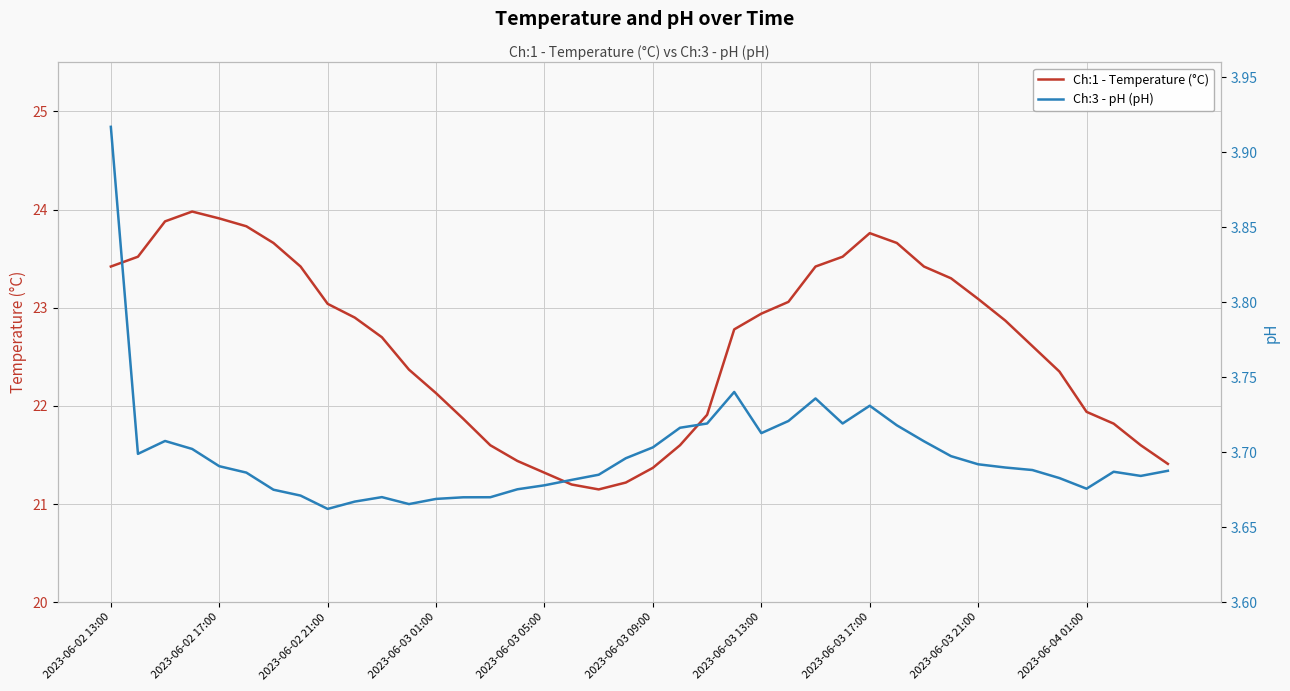

What are all the series names shown in the legend?

Ch:1 - Temperature (°C), Ch:3 - pH (pH)